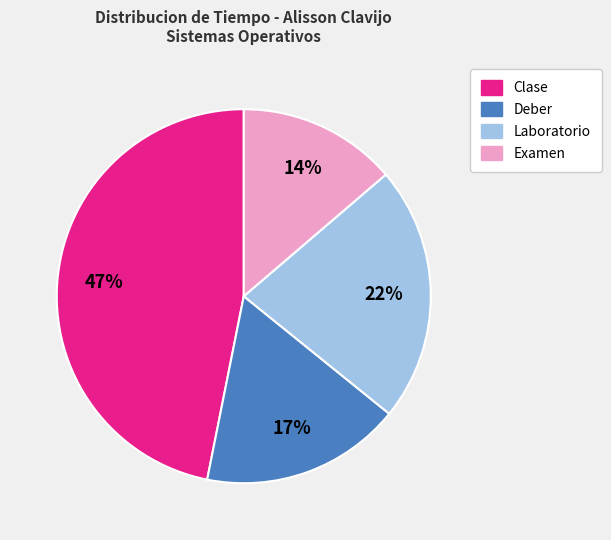

What is the smallest slice in the pie chart?

Examen